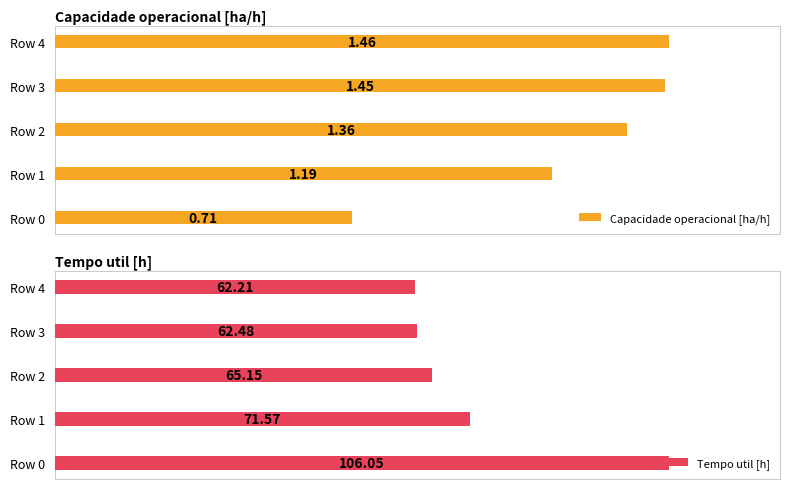

Count the Capacidade operacional [ha/h] values in the range 1 to 2.

4